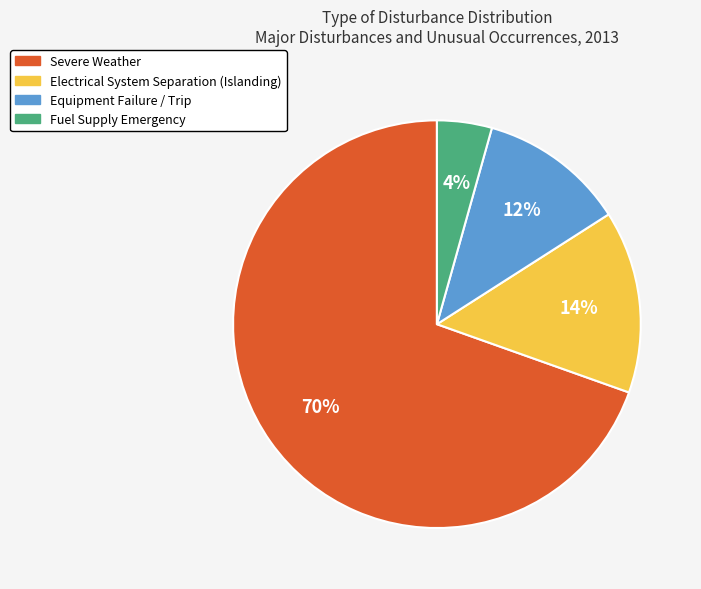

Is there any slice that represents more than half of the pie?

Yes